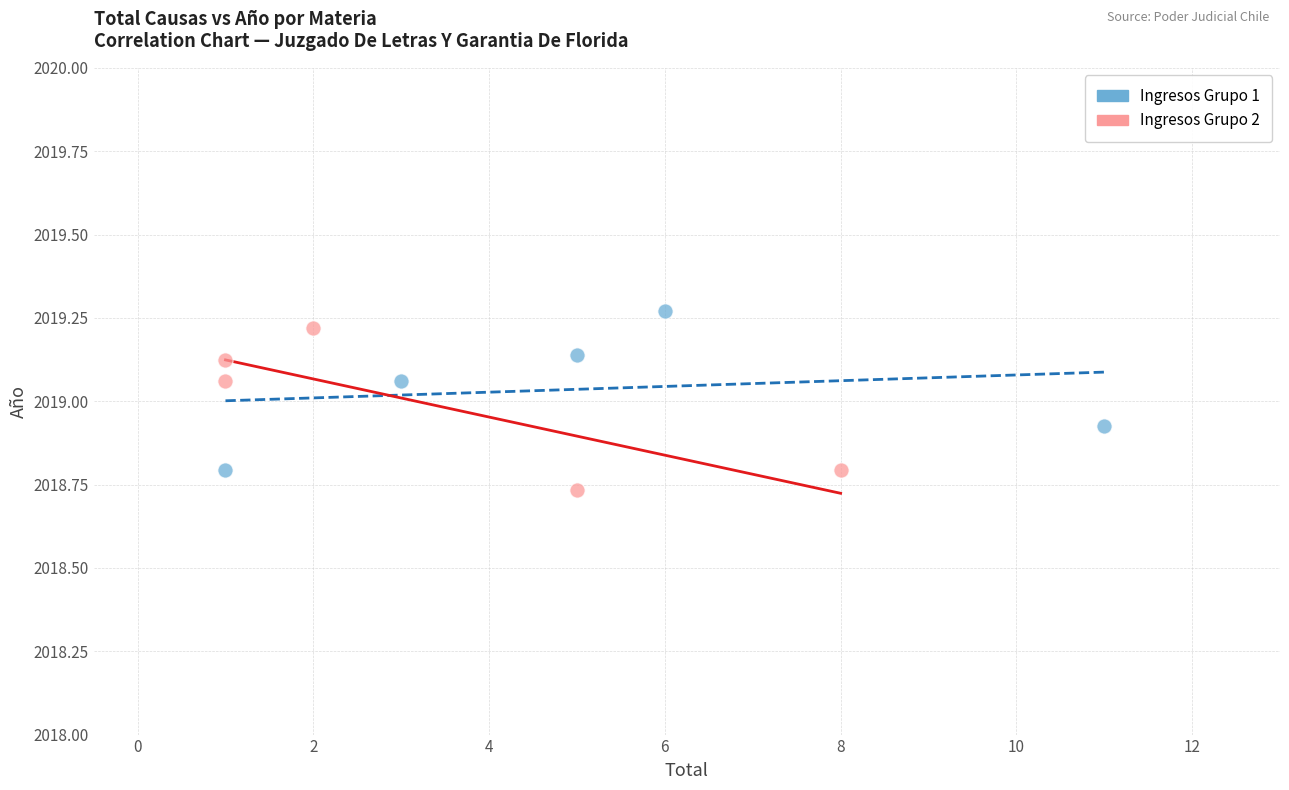

What are all the series names shown in the legend?

Ingresos Grupo 1, Ingresos Grupo 2